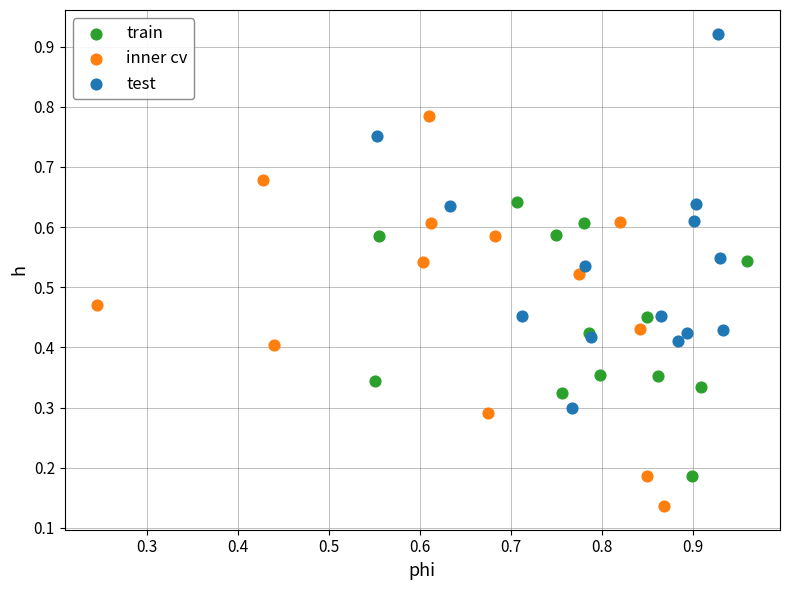

Which series contains the lowest Y value?

inner cv